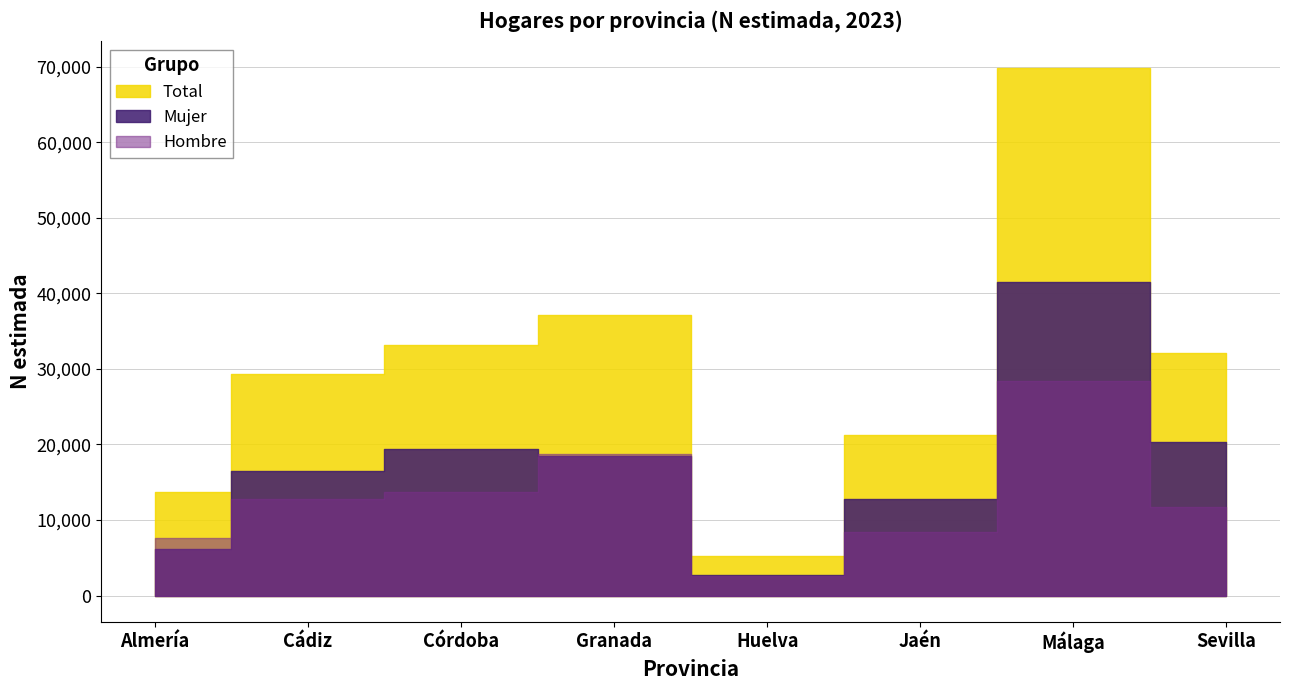

Is it true that Total equals 125092 at Málaga?

False